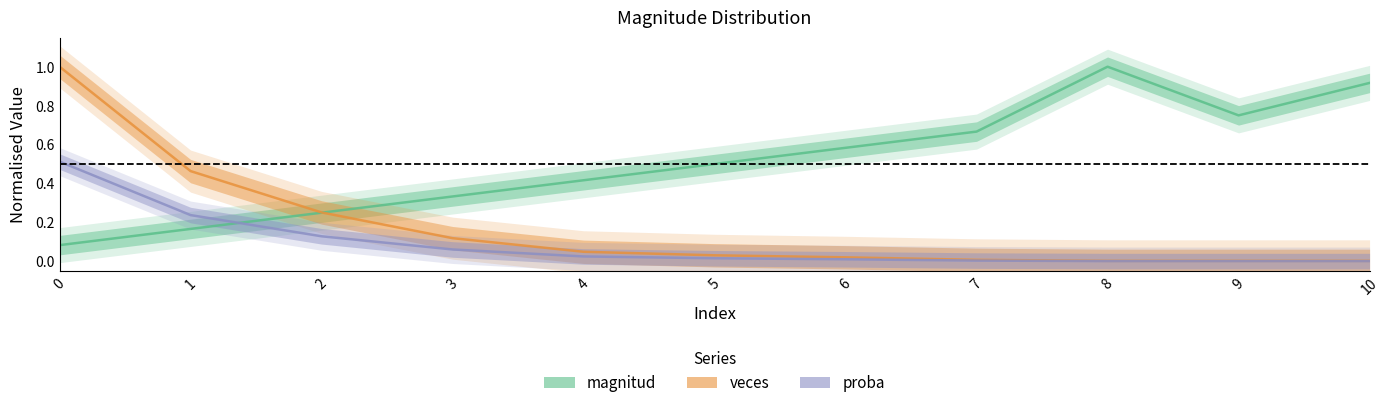

Which category has the lowest value in the veces series?

8